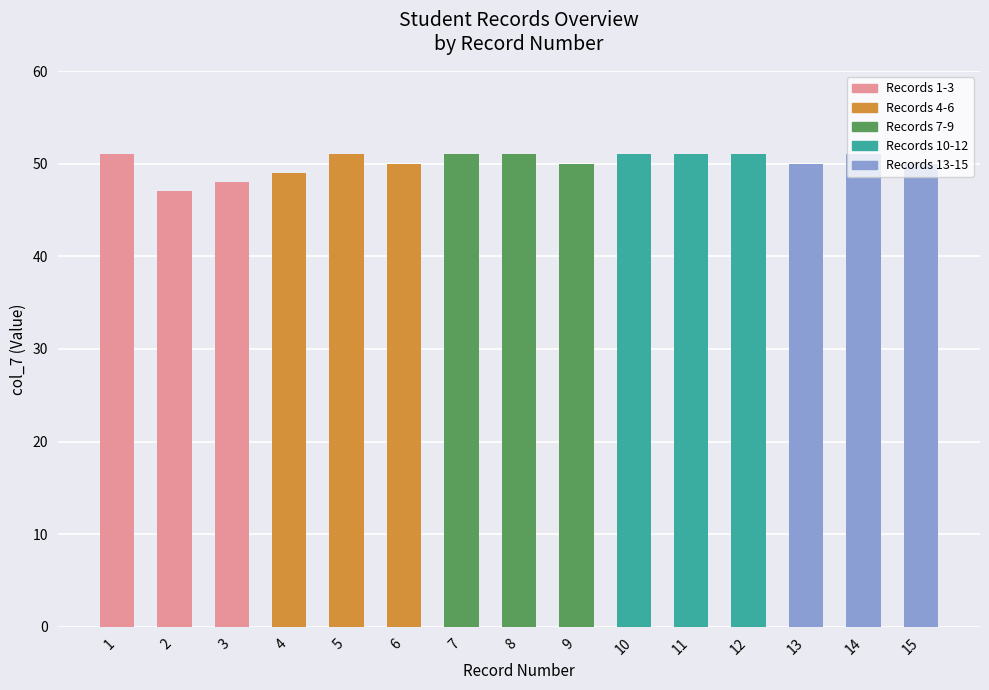

What is the ratio of the value at 2 to the value at 12?

0.9